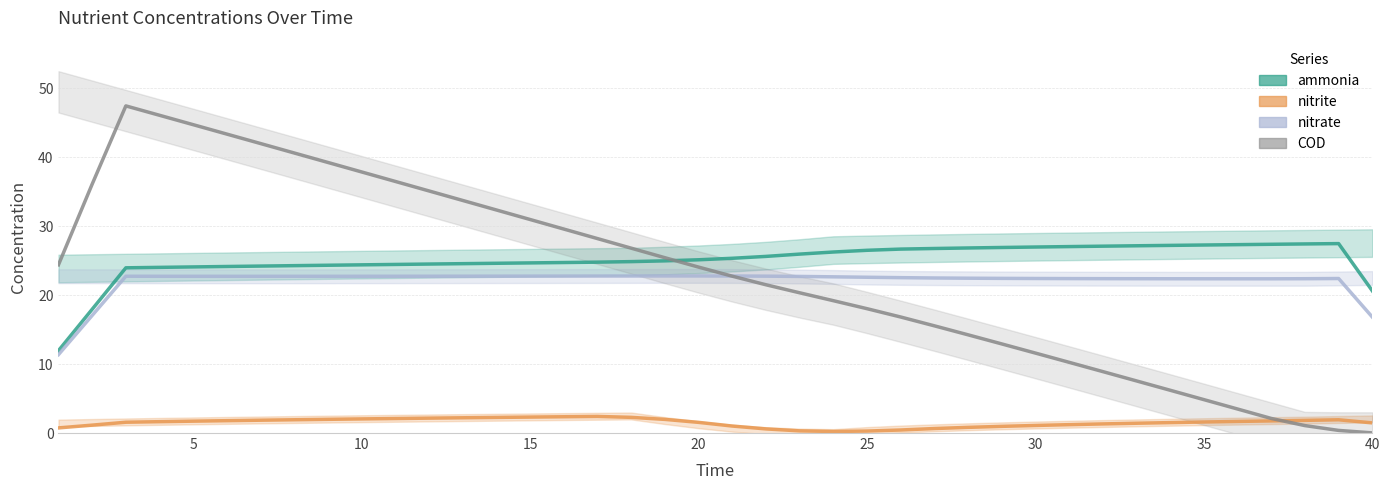

In nitrite, how many points are higher than both neighbors (excluding endpoints)?

2